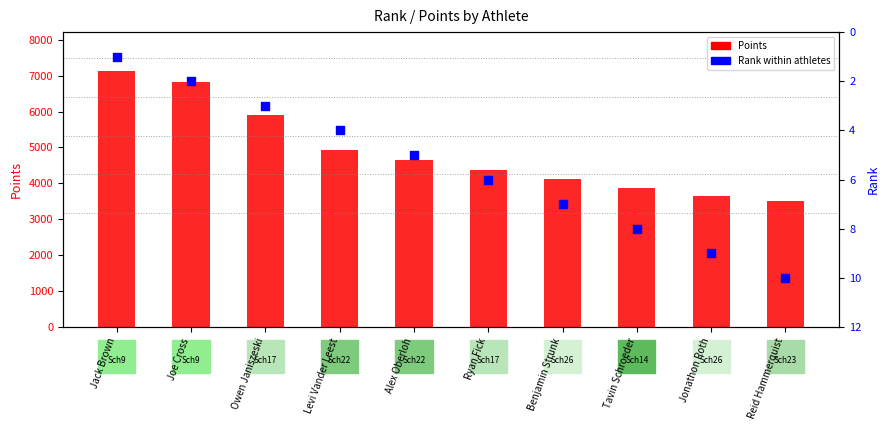

Which series has the largest total across all categories?

Points